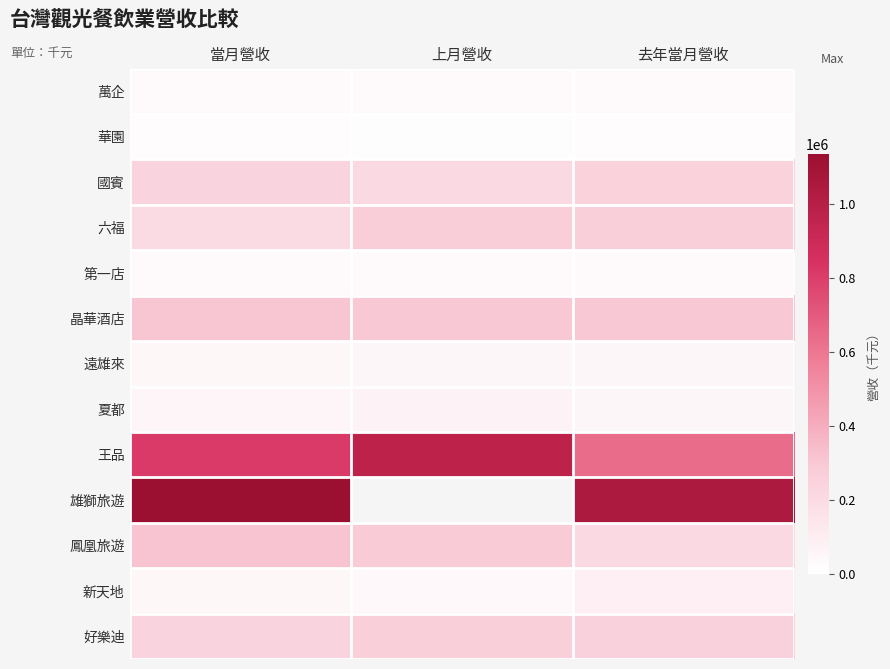

Which series has the largest total across all categories?

王品